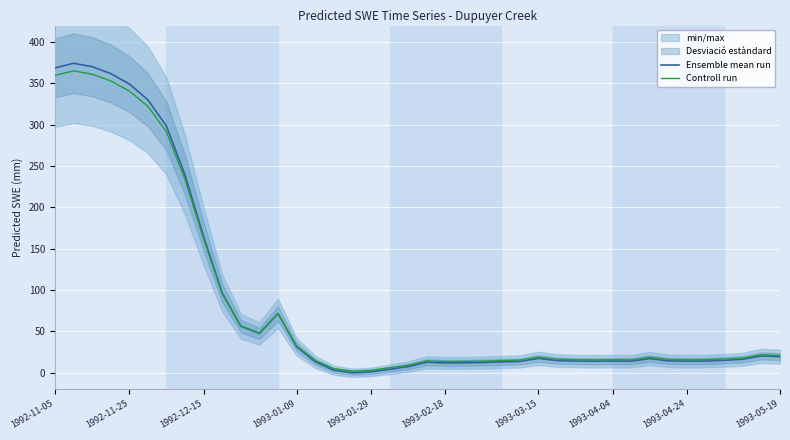

Where is Ensemble mean run nearest to the value 187?

1992-12-15